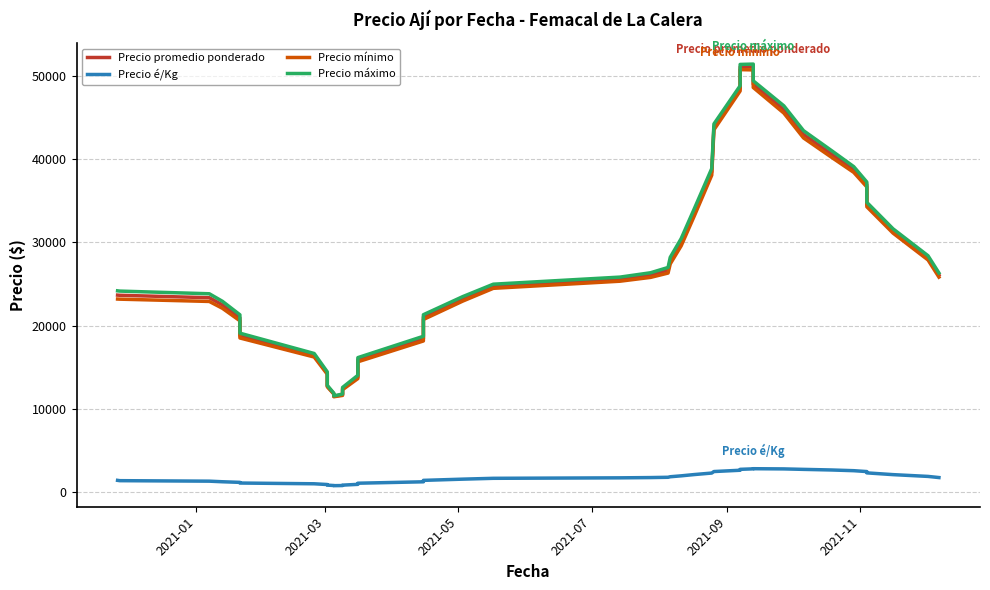

Which series has the widest spread of values?

Precio máximo